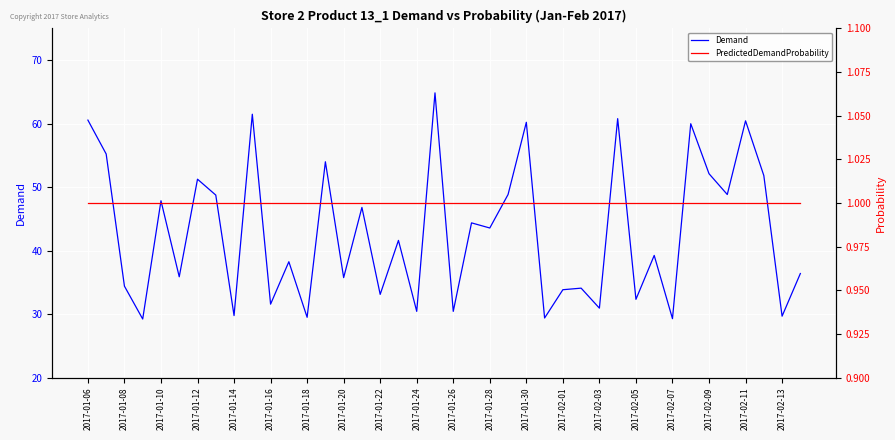

Reading left to right, extract all data points from this chart.

Demand: 60.6	55.2	34.4	29.2	47.9	35.9	51.3	48.7	29.8	61.5	31.6	38.2	29.5	54.0	35.7	46.8	33.1	41.6	30.4	64.9	30.4	44.4	43.6	48.8	60.2	29.4	33.8	34.1	30.9	60.8	32.3	39.2	29.3	60.0	52.1	48.8	60.4	51.8	29.7	36.4
PredictedDemandProbability: 1.0	1.0	1.0	1.0	1.0	1.0	1.0	1.0	1.0	1.0	1.0	1.0	1.0	1.0	1.0	1.0	1.0	1.0	1.0	1.0	1.0	1.0	1.0	1.0	1.0	1.0	1.0	1.0	1.0	1.0	1.0	1.0	1.0	1.0	1.0	1.0	1.0	1.0	1.0	1.0